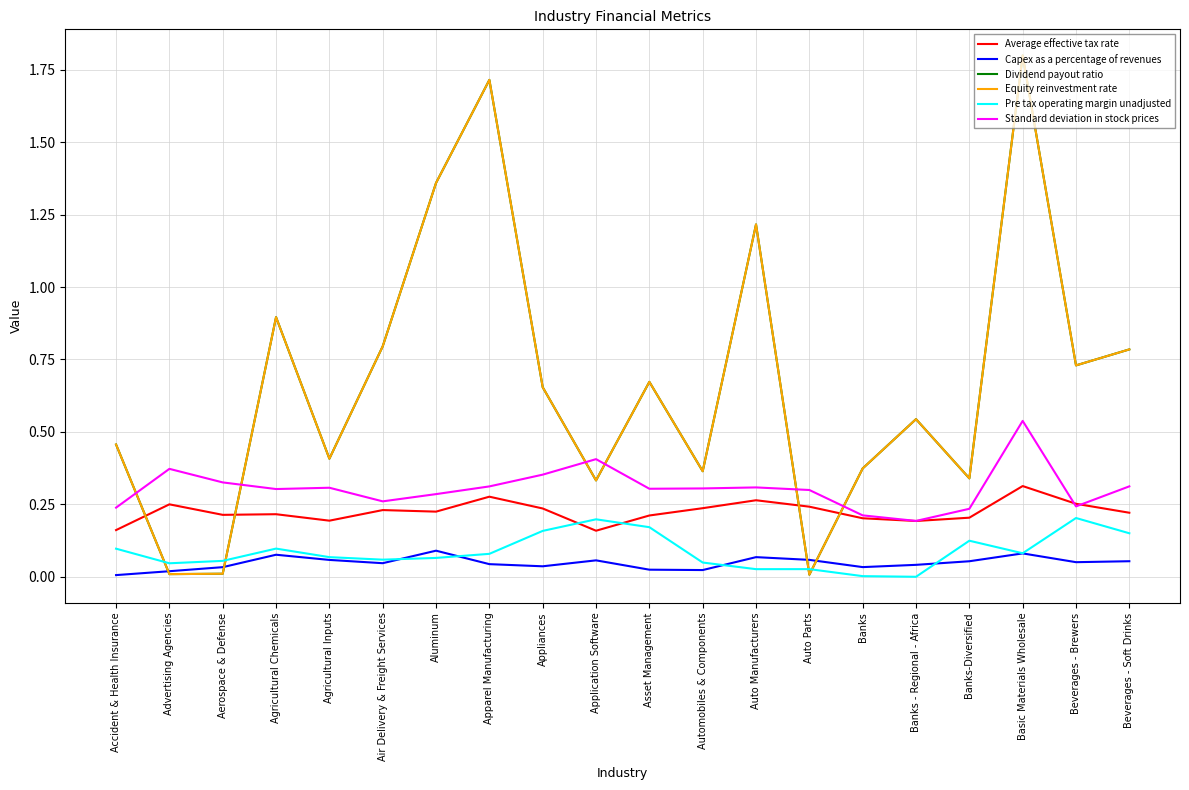

Does the chart have visible grid lines?

Yes